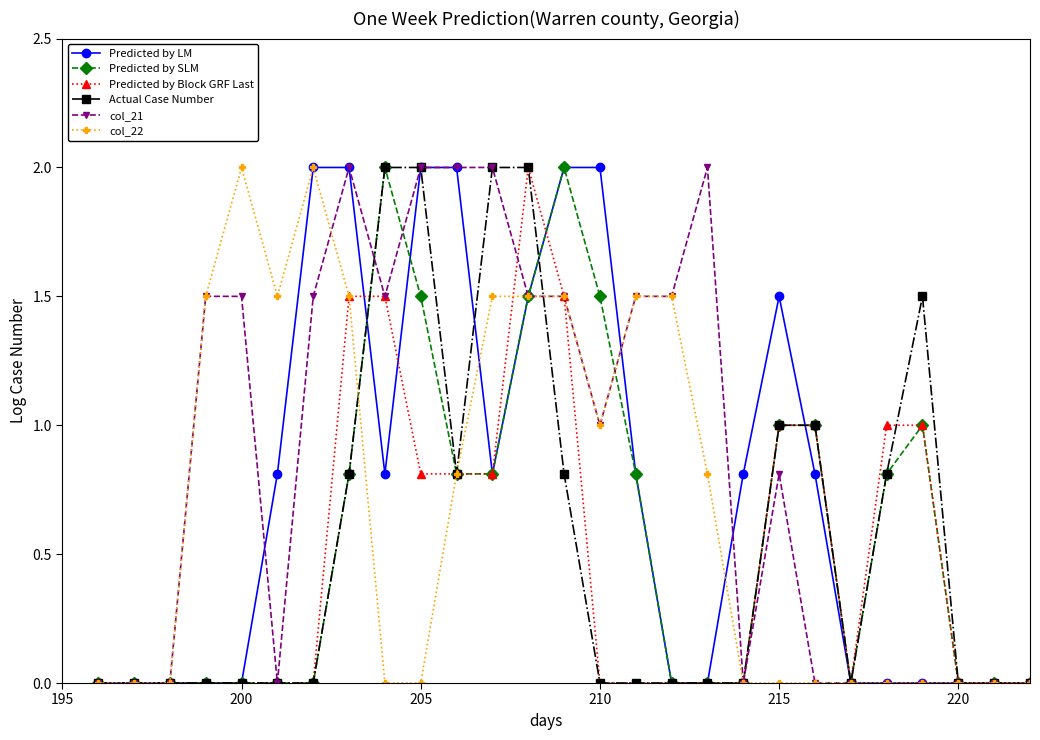

What is the value of the Predicted by Block GRF Last point at the 10th from the left?

0.8